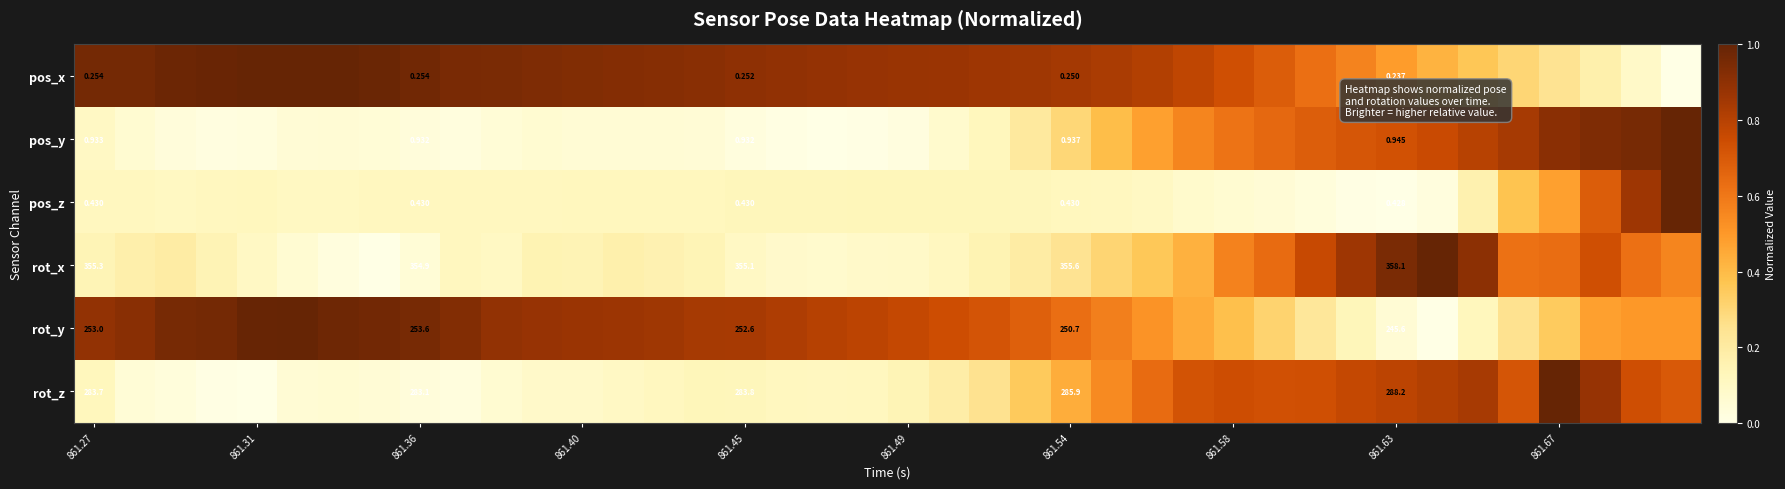

List the series in order of their peak value, highest first.

pos_x, pos_y, pos_z, rot_x, rot_y, rot_z